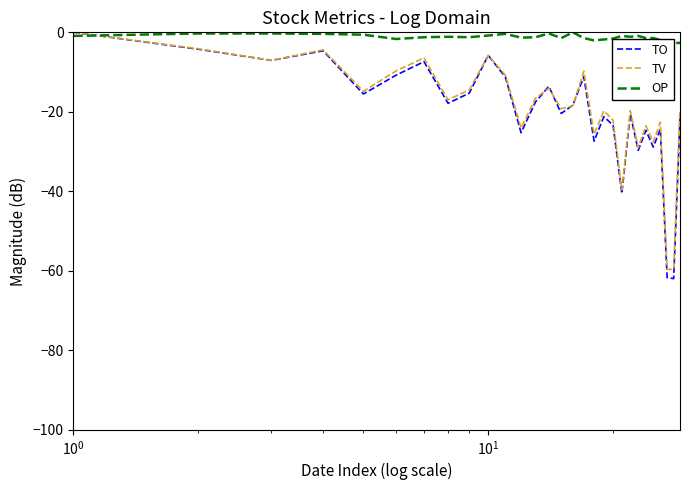

What is the lowest value of the TV series?

-59.7